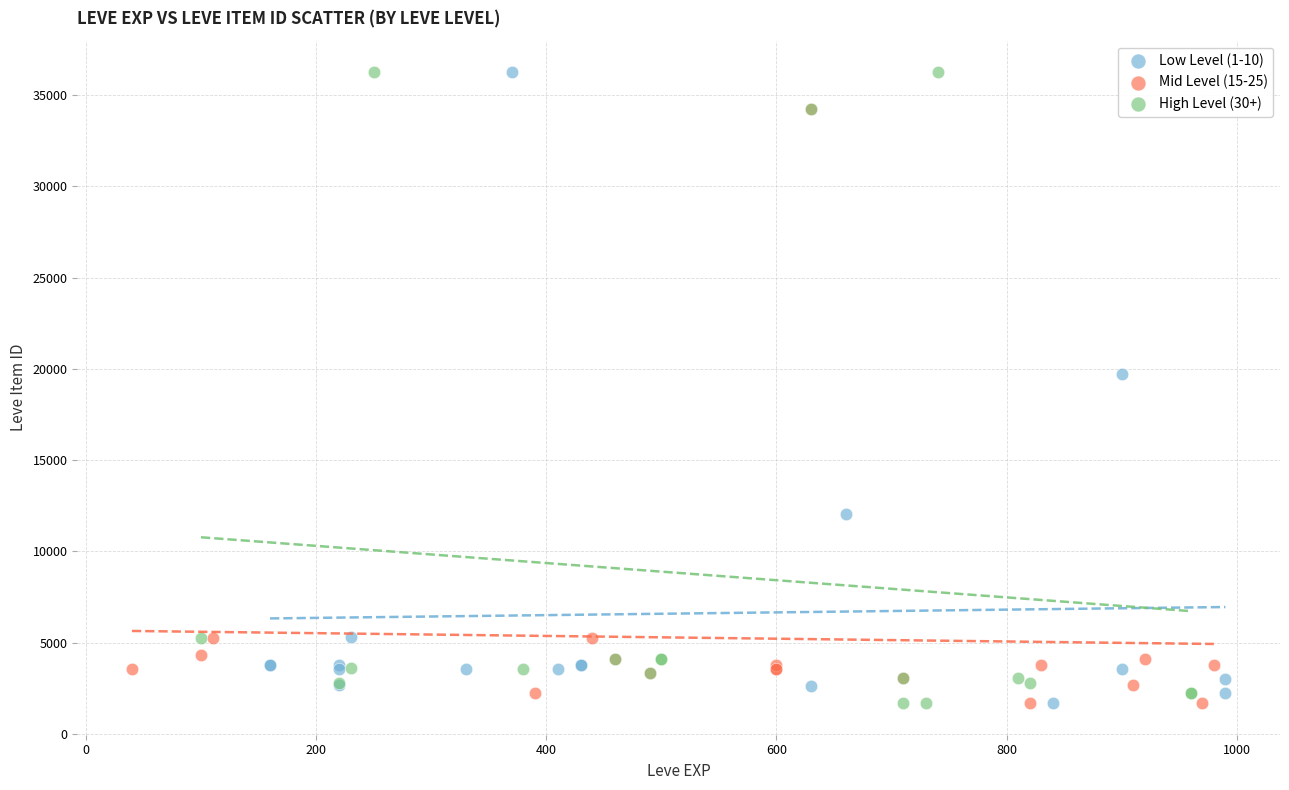

What are all the series names shown in the legend?

Low Level (1-10), Mid Level (15-25), High Level (30+)